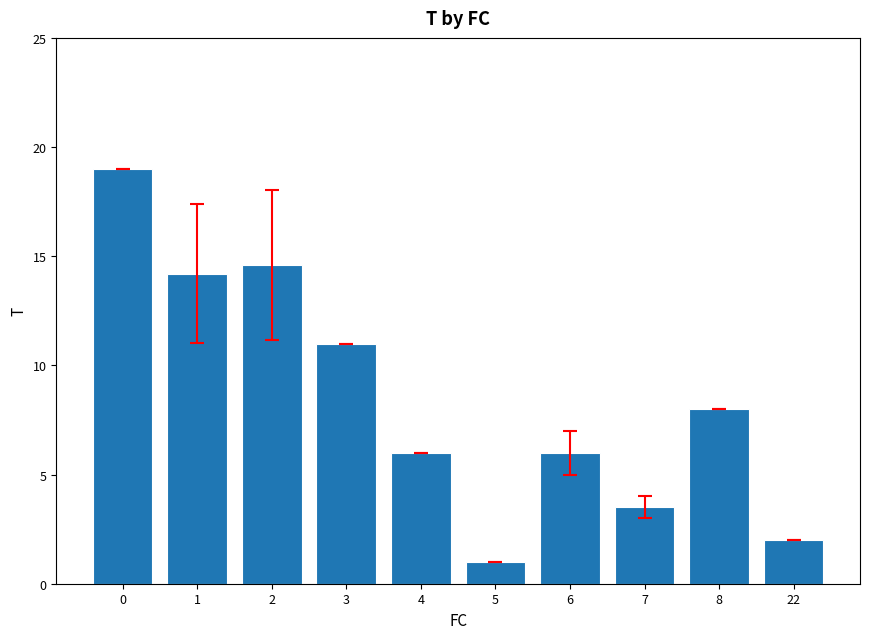

What is the change in value from 4 to 5?

-5.0